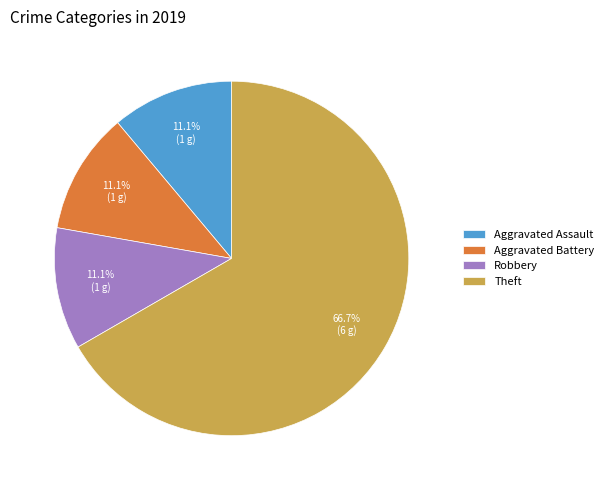

Which slice is the largest?

Theft